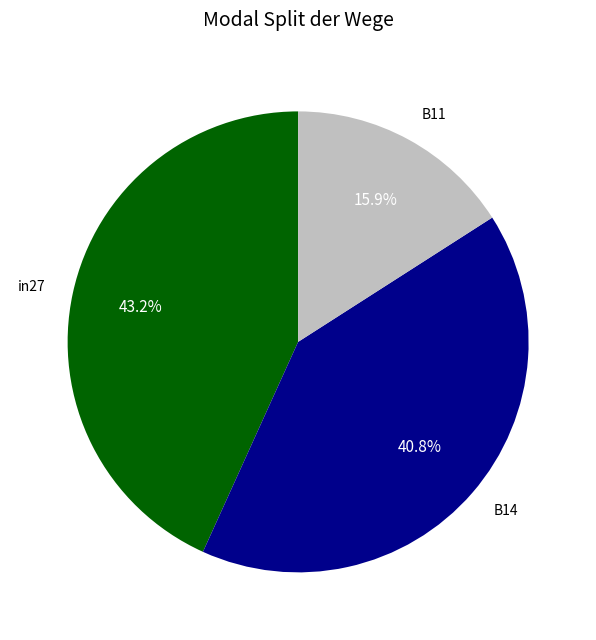

To the nearest percent, what portion does B14 represent?

41%